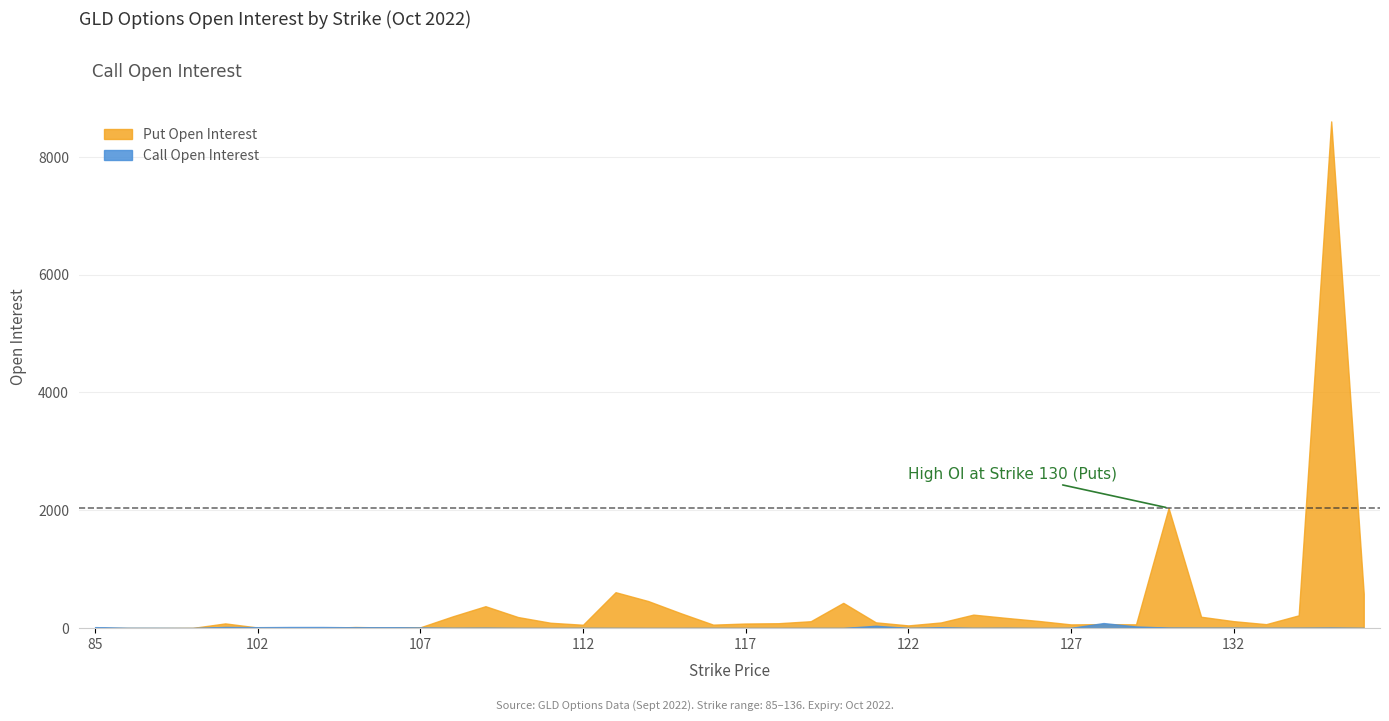

How many values are below 3?

17